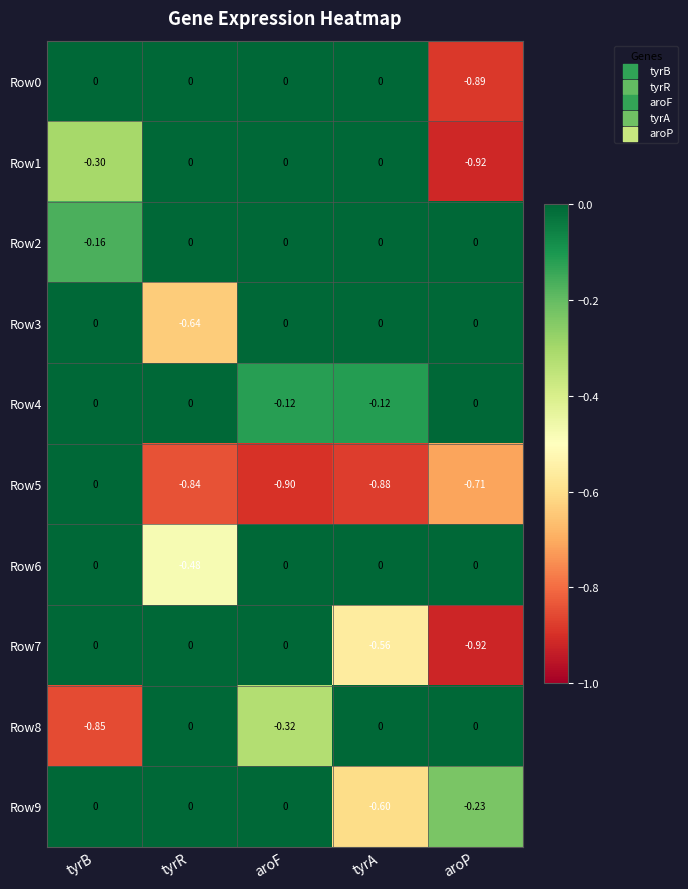

List the labels in order of Row5 value, smallest first.

aroF, tyrA, tyrR, aroP, tyrB